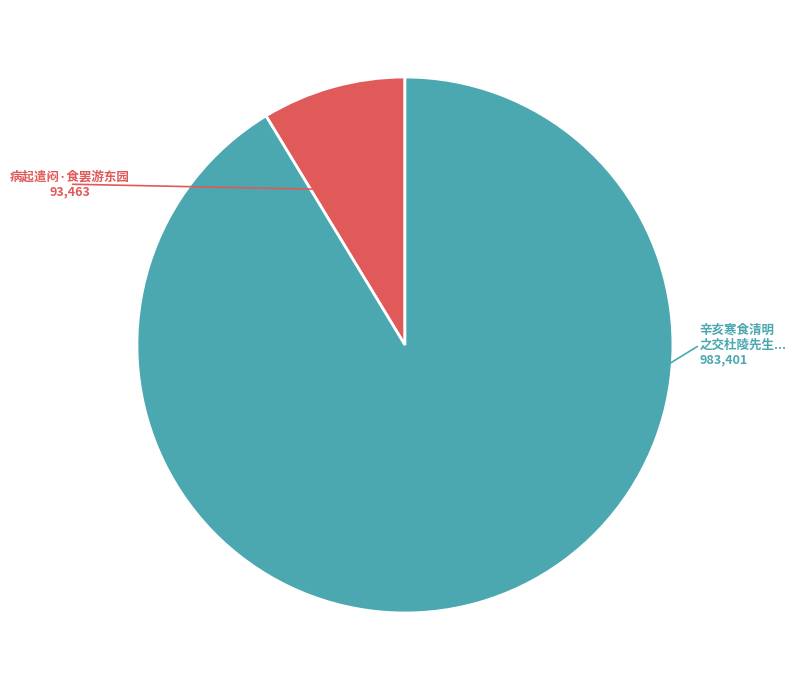

Does any single category account for the majority?

Yes